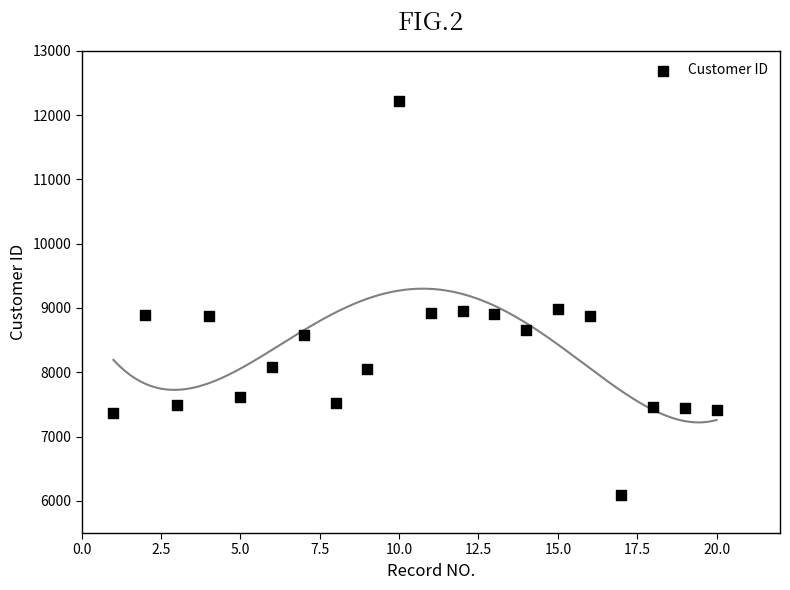

What is the range of Y values (max minus min)?

6128